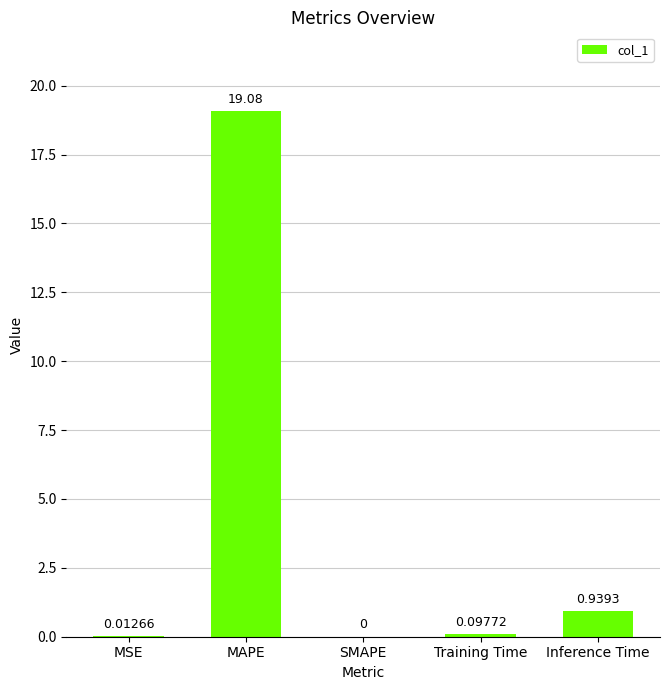

Which category has the highest value across all series?

MAPE